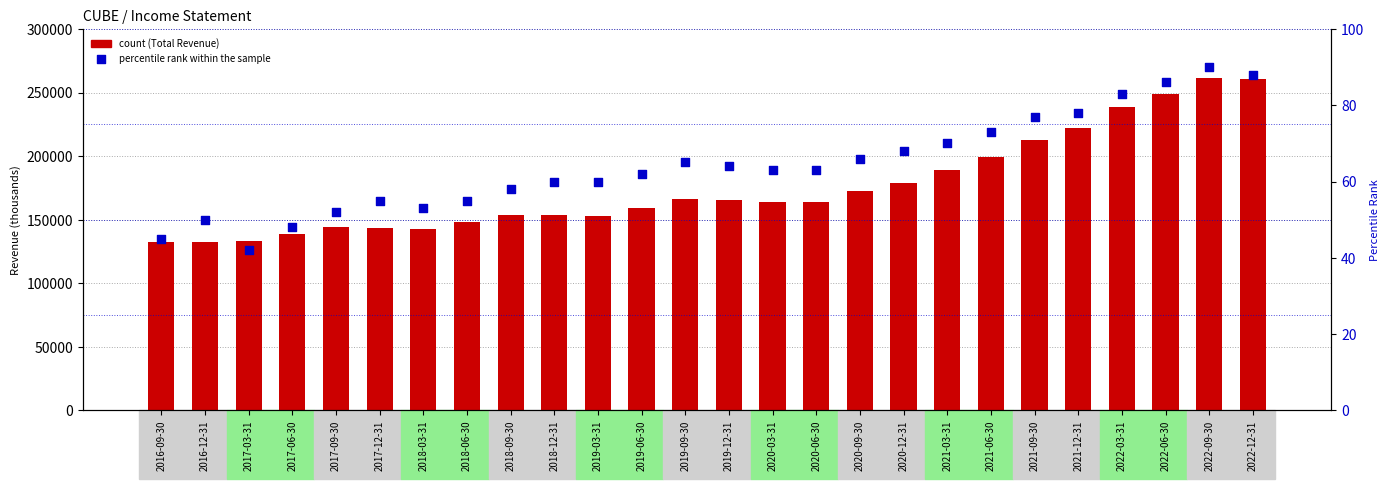

Which series contains the highest Y value?

Total Revenue